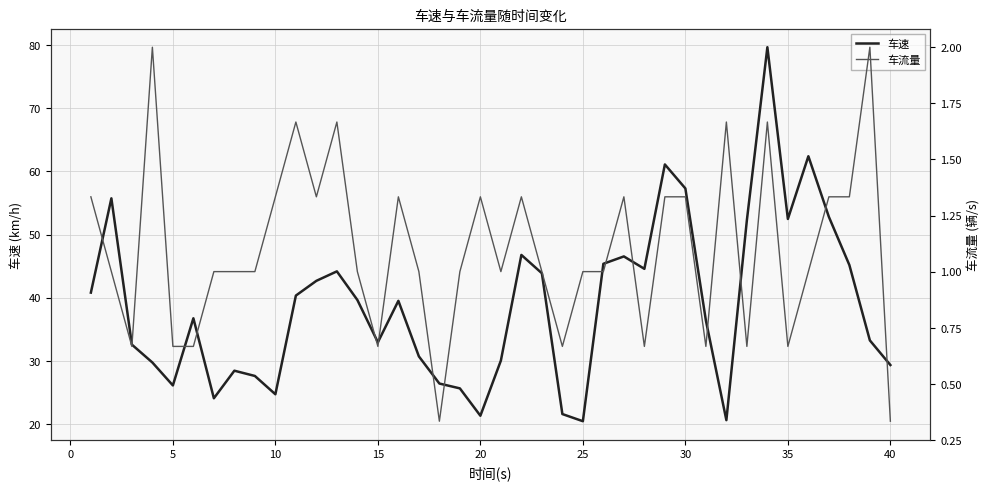

The 车速 series shows 10.0 at 15. True or false?

False